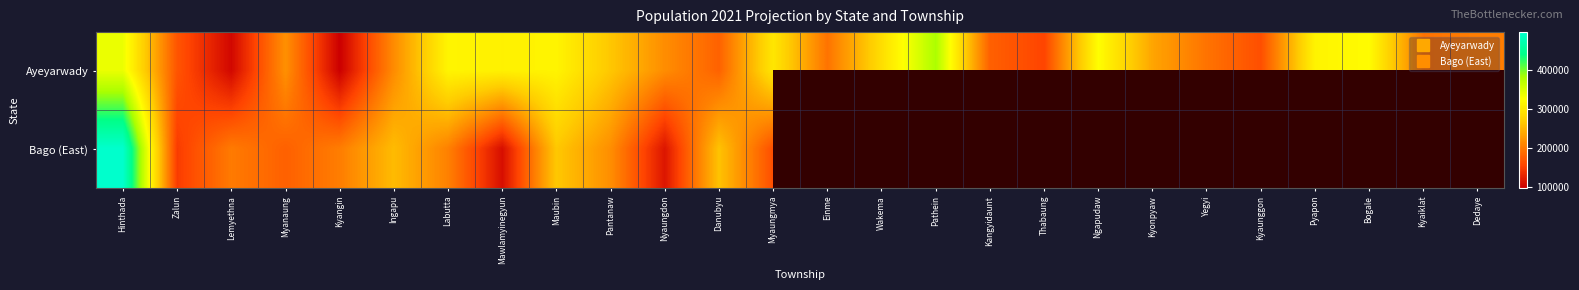

What is the average value of the Ayeyarwady series?

237806.4